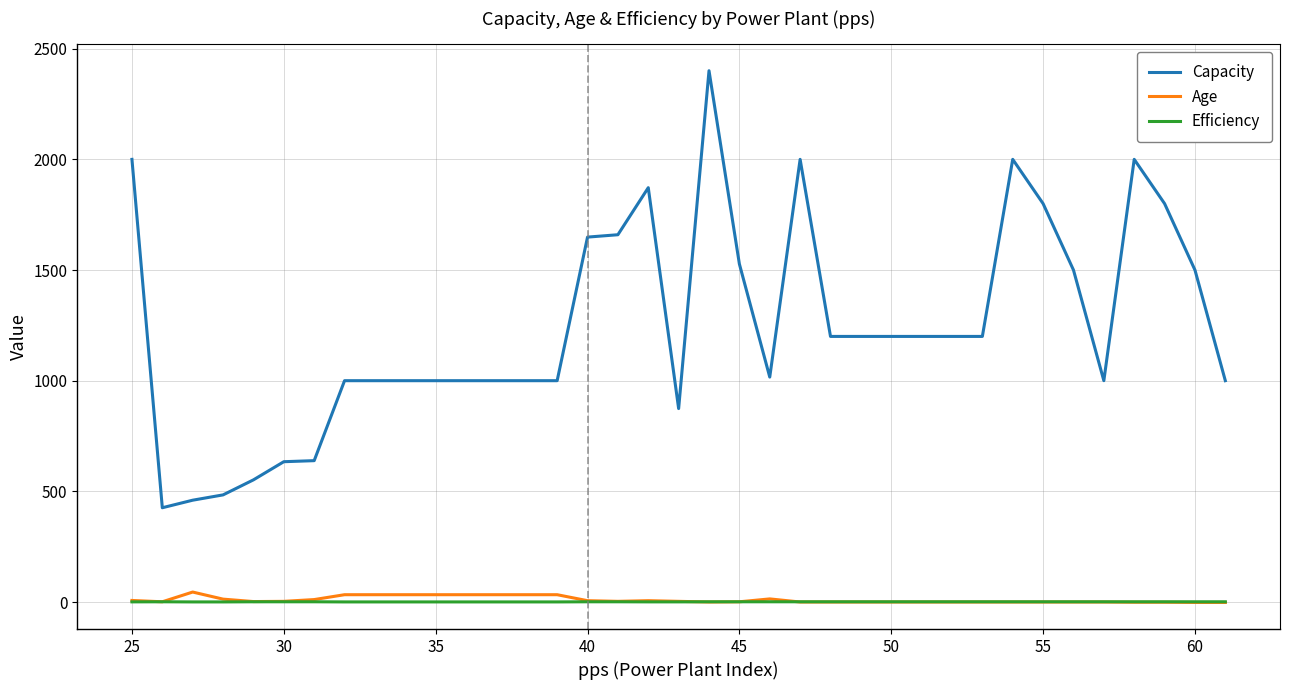

What is the highest value of the Capacity series?

2400.5